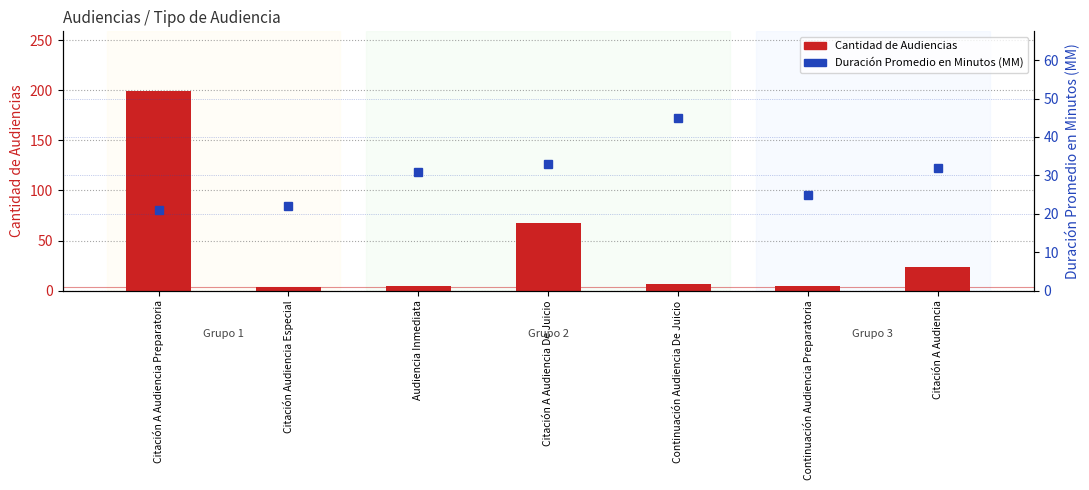

Where does the Duración Promedio en Minutos (MM) series first go above 31?

Citación A Audiencia De Juicio